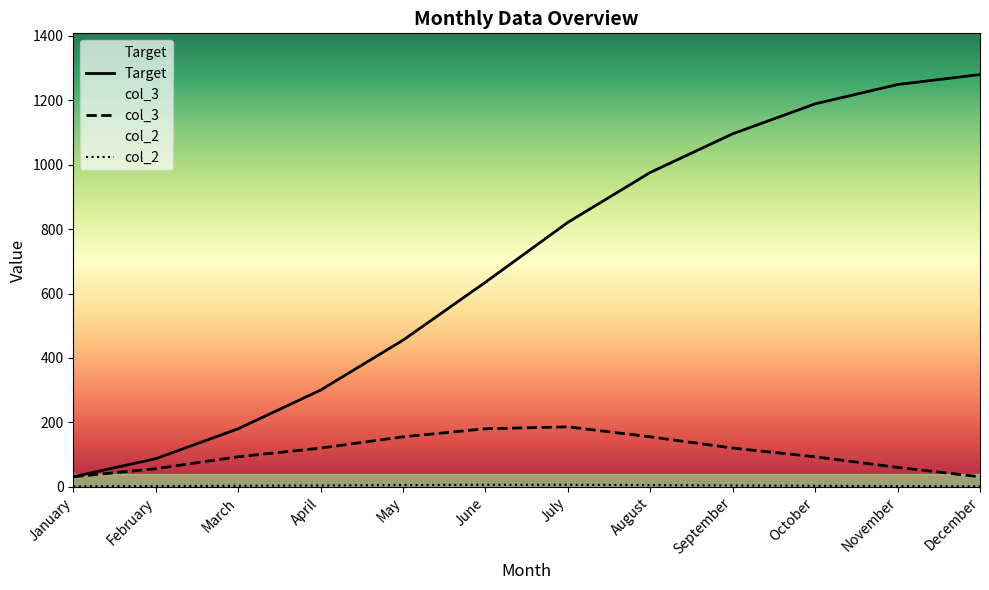

Reading left to right, extract all data points from this chart.

Target: 31	87	180	300	455	635	821	976	1096	1189	1249	1280
col_3: 31	56	93	120	155	180	186	155	120	93	60	31
col_2: 1	2	3	4	5	6	6	5	4	3	2	1